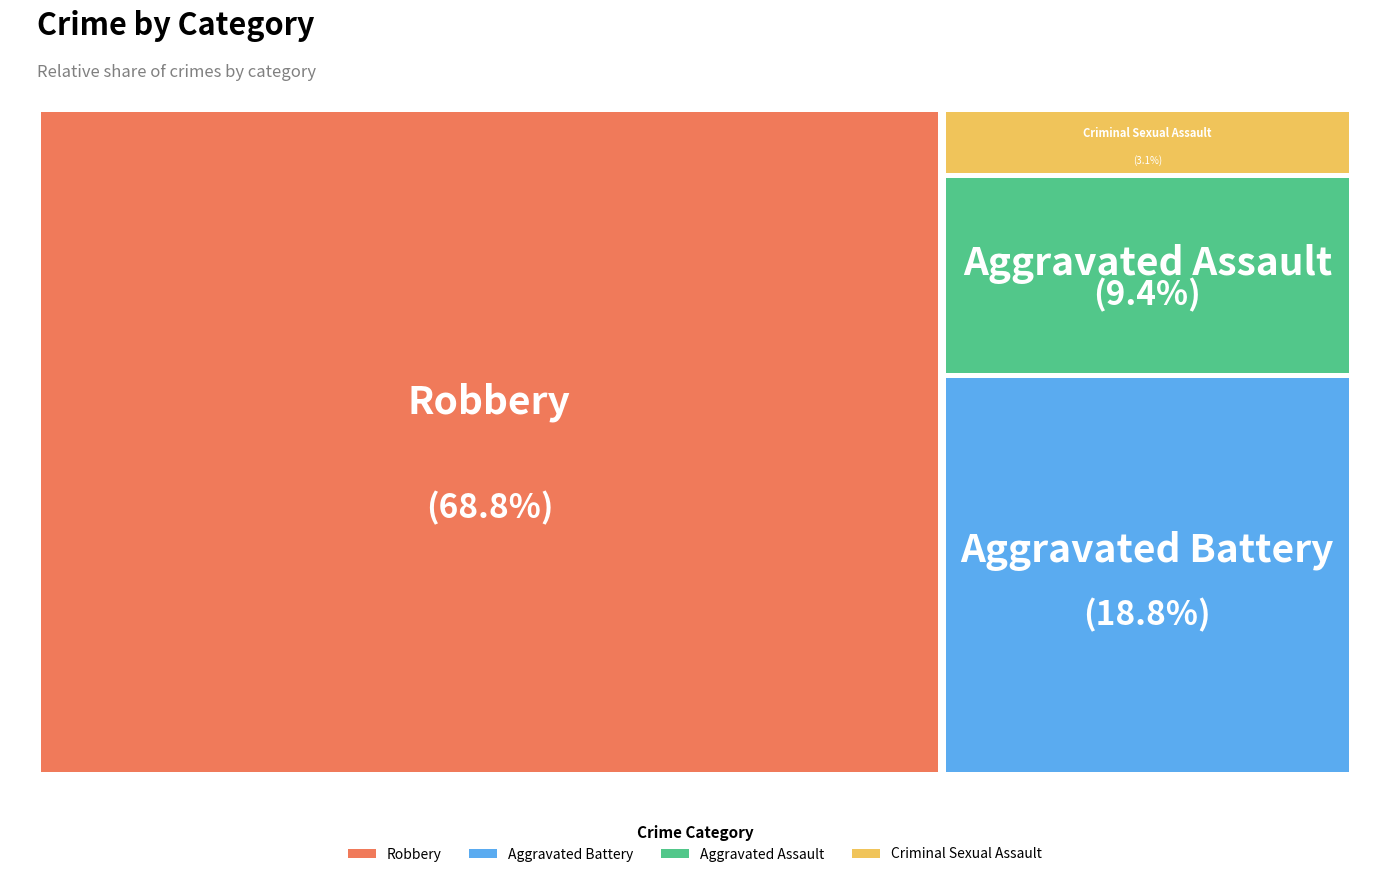

What is the ratio of the value at Robbery to the value at Criminal Sexual Assault?

22.0